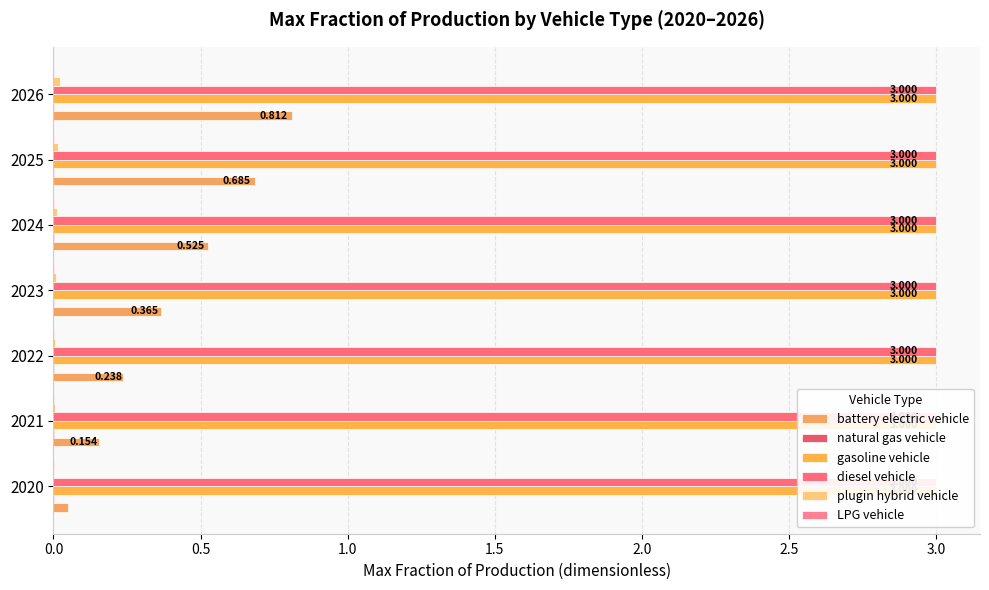

How many series are shown in this chart?

6